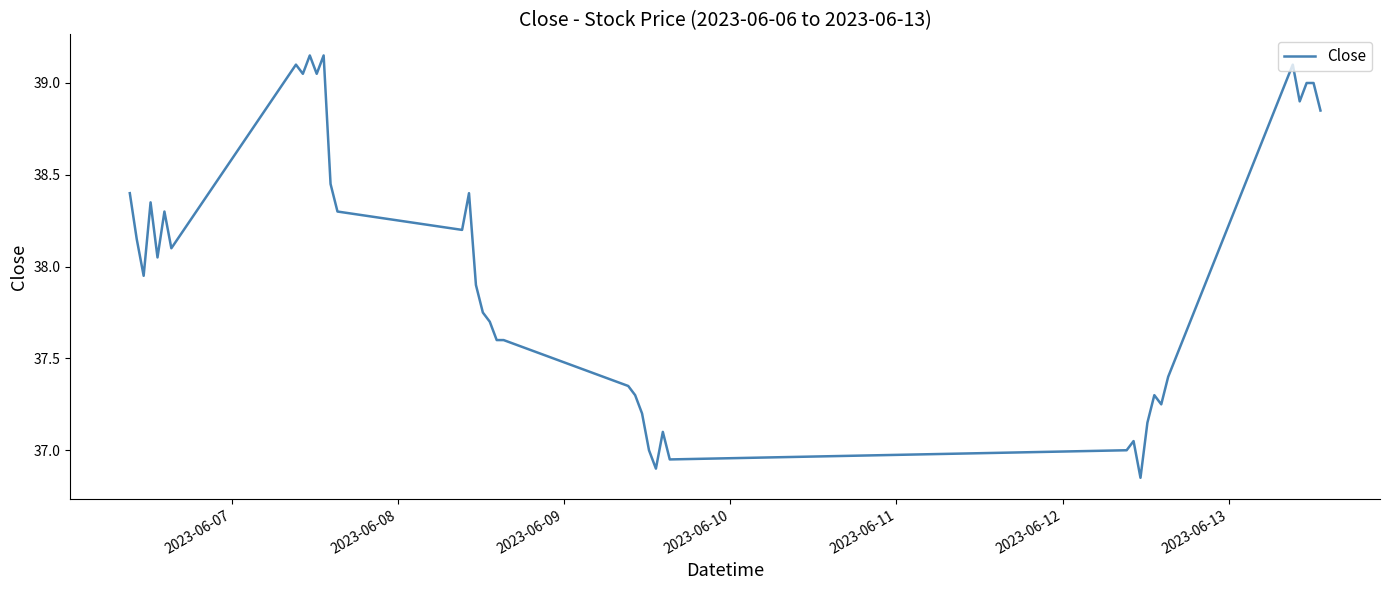

What is the difference between the maximum and minimum values?

2.3